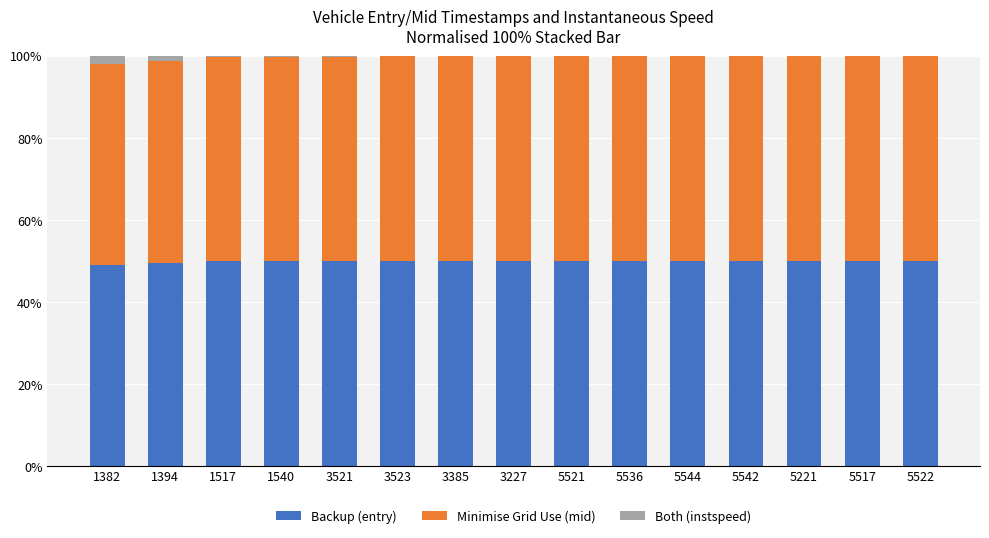

Are the bars horizontal?

No